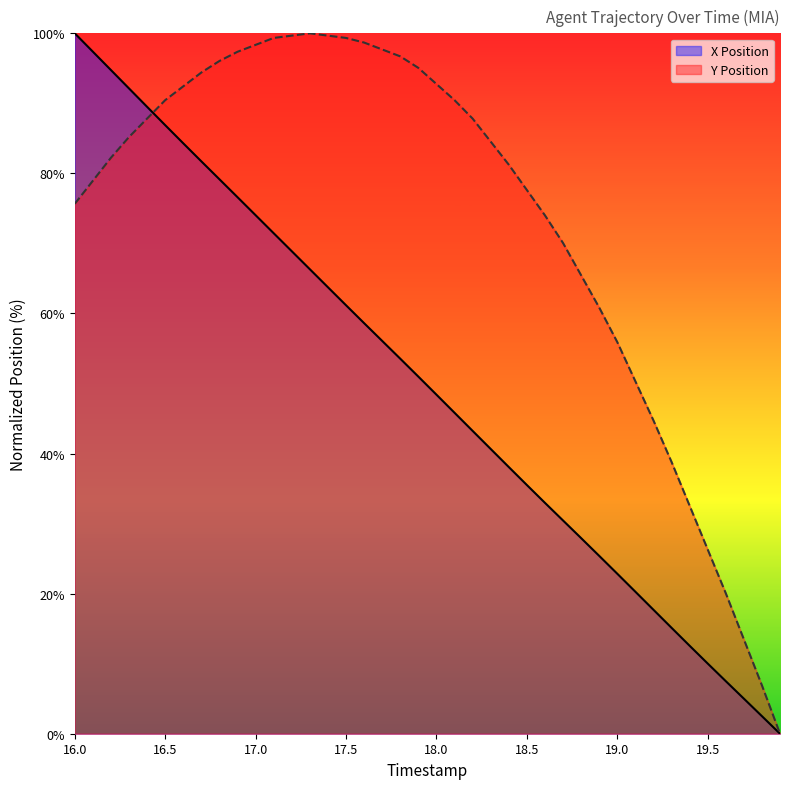

What is the label of the 3rd point from the right?

19.7